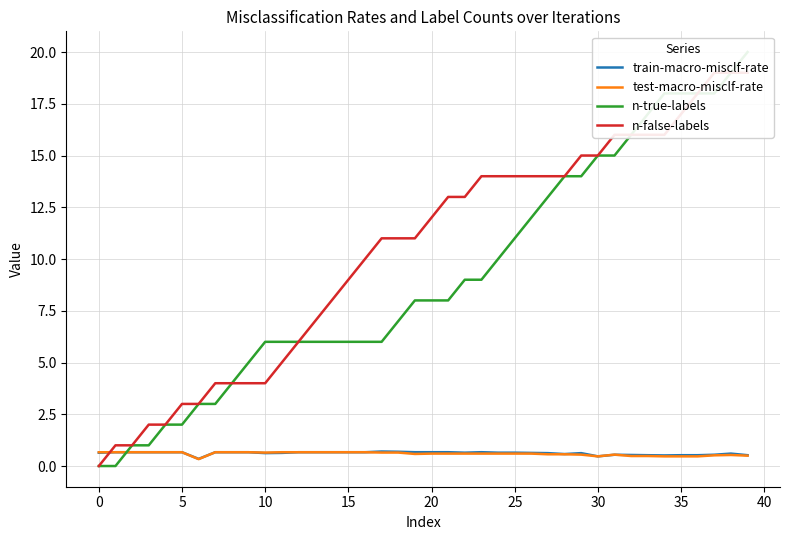

Is the value of train-macro-misclf-rate at 19 greater than the value of test-macro-misclf-rate at 30?

Yes